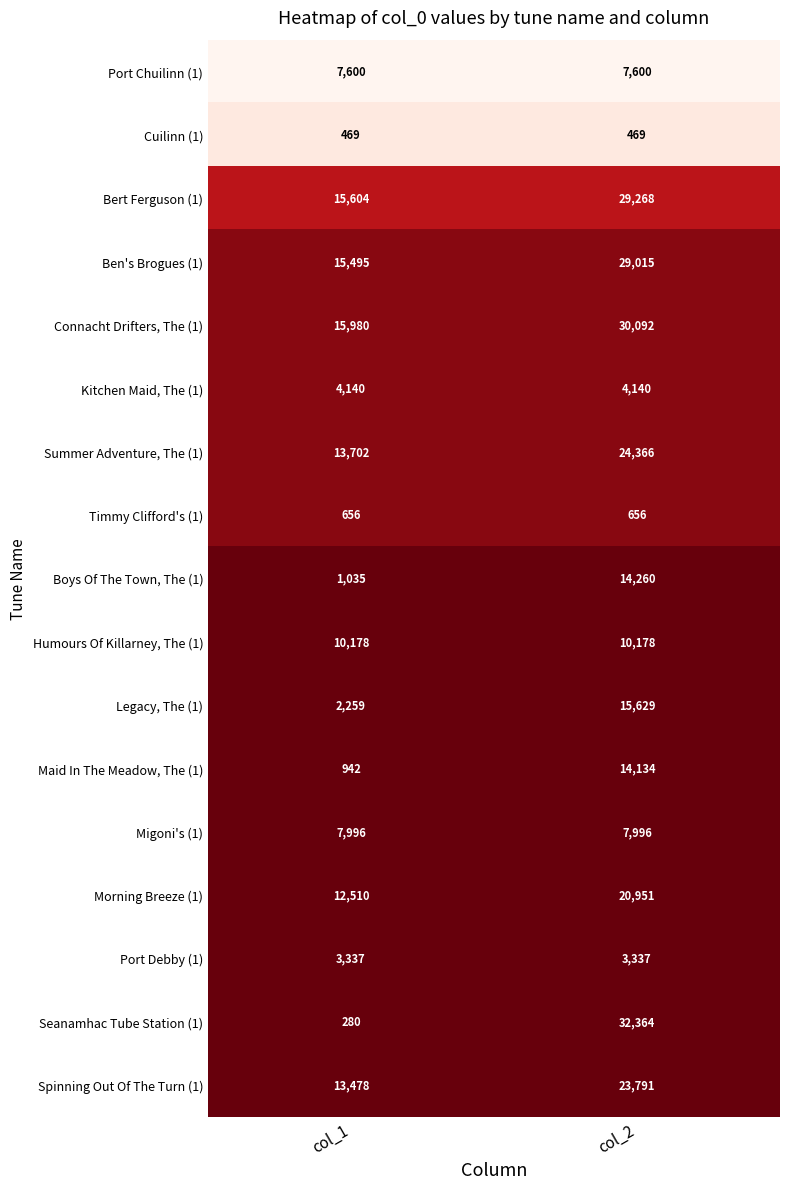

Rank the series by their maximum value, from lowest to highest.

Cuilinn (1), Timmy Clifford's (1), Port Debby (1), Kitchen Maid, The (1), Port Chuilinn (1), Migoni's (1), Humours Of Killarney, The (1), Maid In The Meadow, The (1), Boys Of The Town, The (1), Legacy, The (1), Morning Breeze (1), Spinning Out Of The Turn (1), Summer Adventure, The (1), Ben's Brogues (1), Bert Ferguson (1), Connacht Drifters, The (1), Seanamhac Tube Station (1)